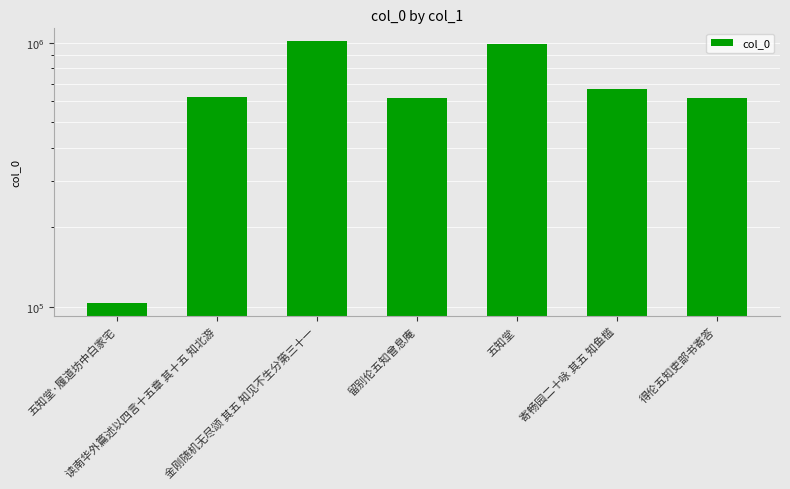

What is the change in value from 五知堂 to 得伦五知吏部书寄答?

-374966